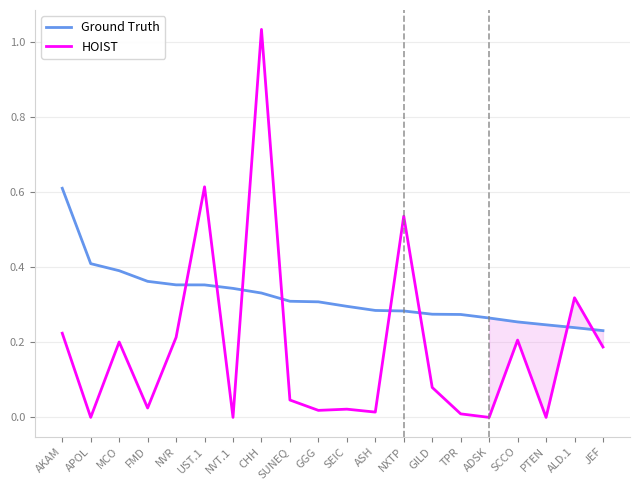

What are all the series names shown in the legend?

Ground Truth, HOIST